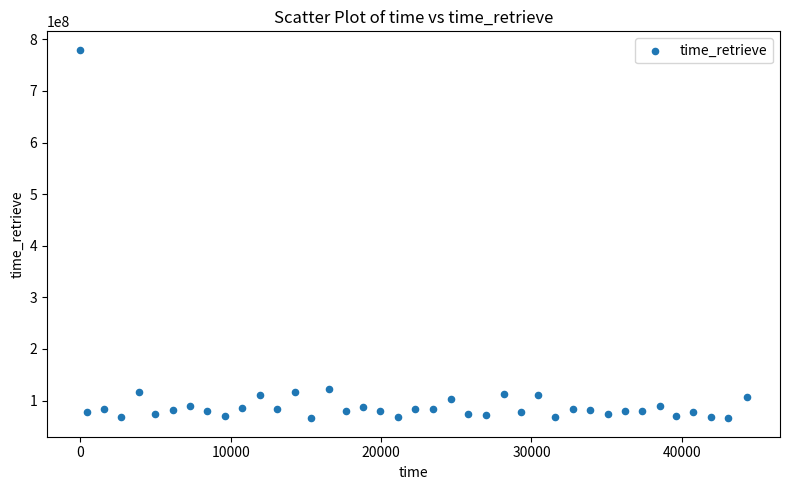

What is the range of X values (max minus min)?

44311